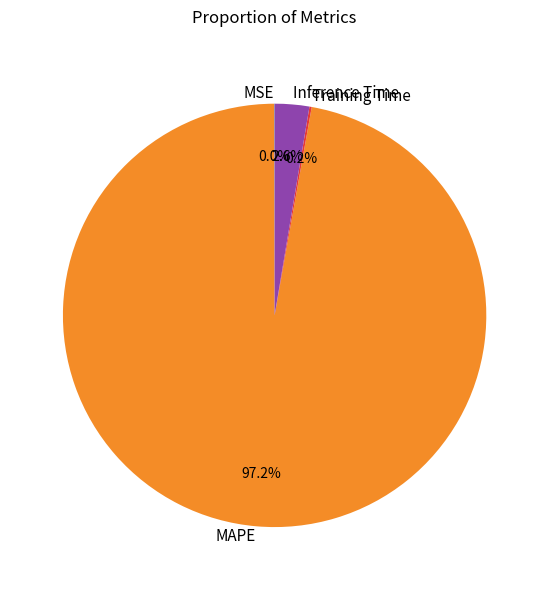

What is the majority slice?

MAPE